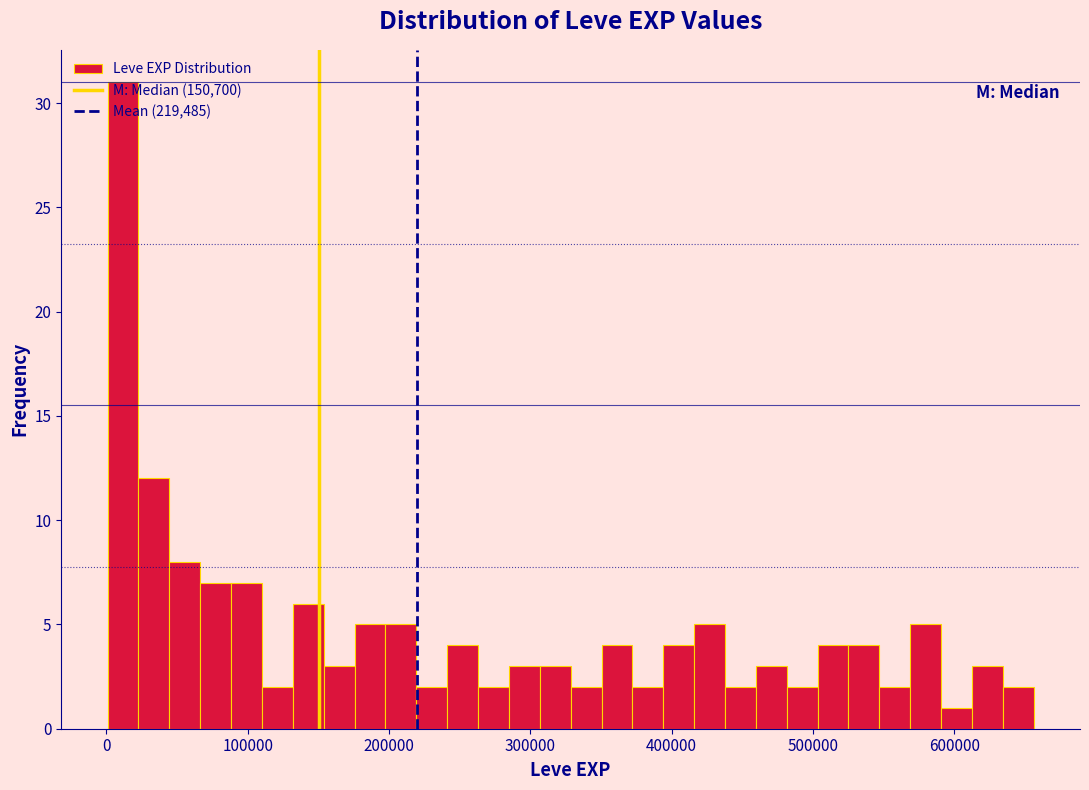

Read against the x-axis, roughly where is the centre of the tallest bar?

10000